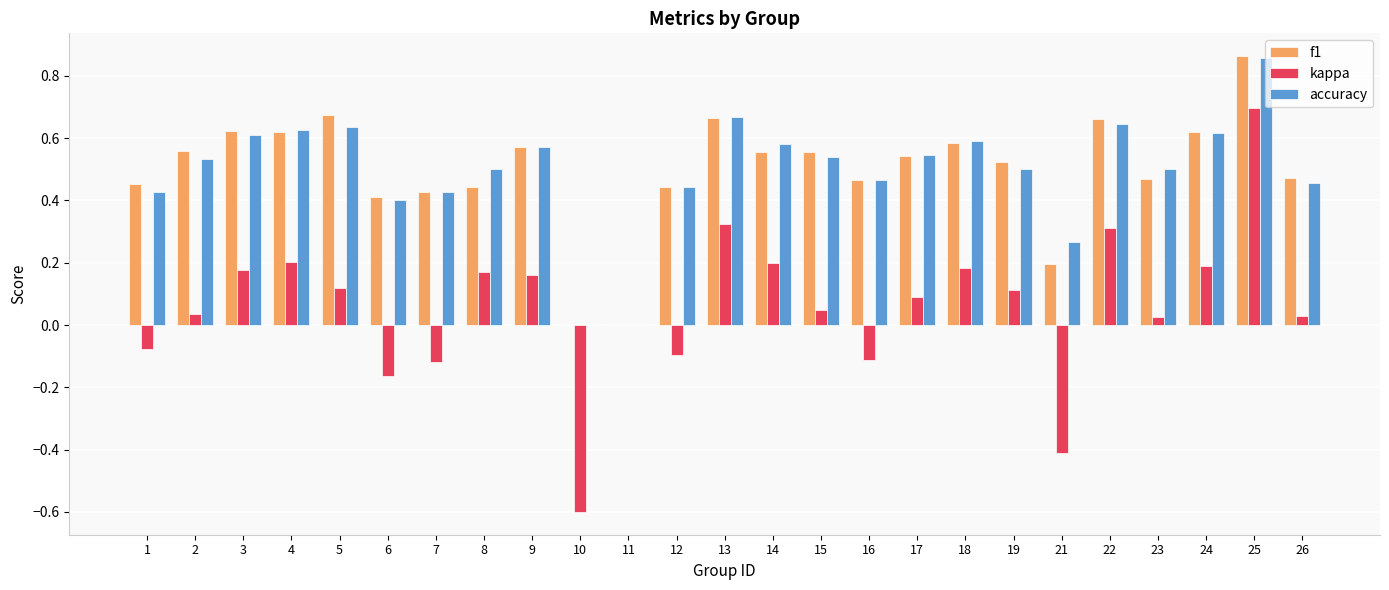

Which series has the largest range (max minus min)?

kappa